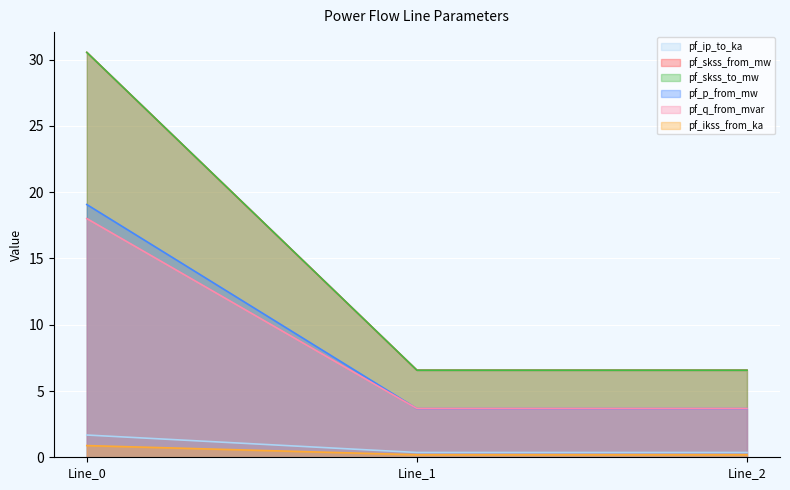

List the labels in order of pf_q_from_mvar value, largest first.

Line_0, Line_2, Line_1